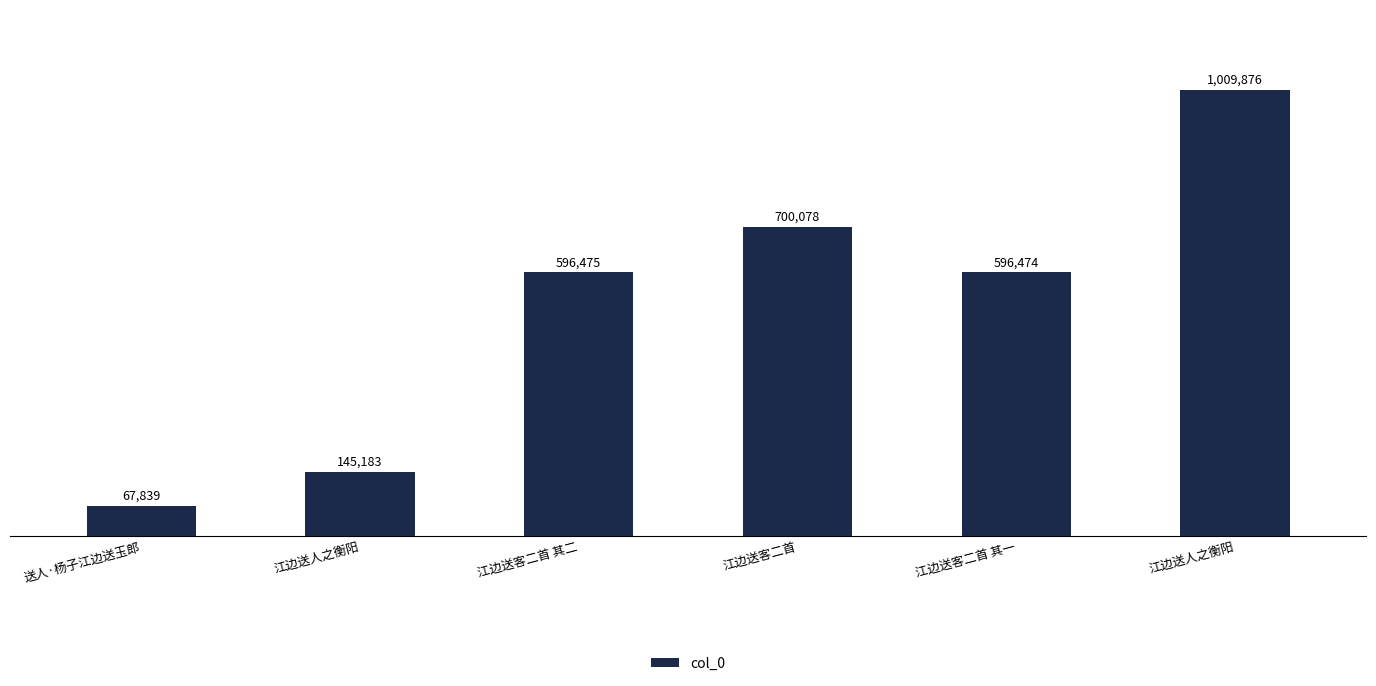

What is the smallest value displayed?

67839